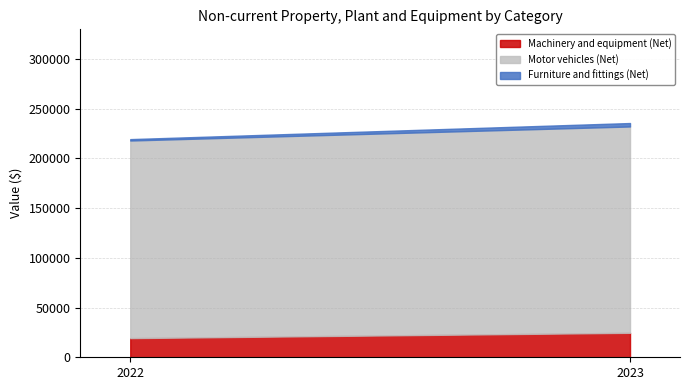

Between 2023 and 2022, which series saw the biggest shift?

Motor vehicles (Net)